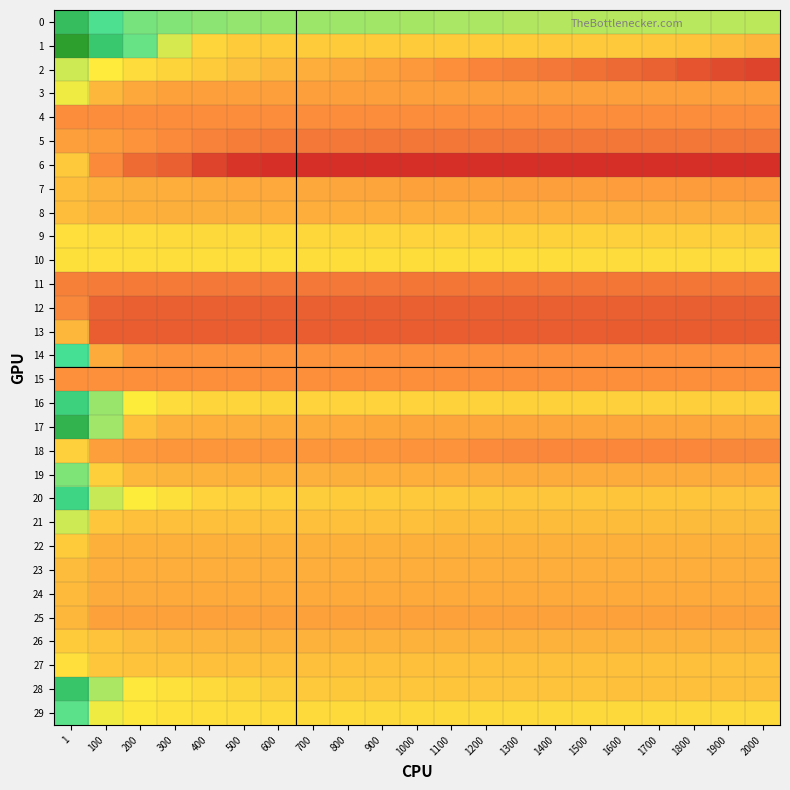

At which category is the sum across all series the highest?

1